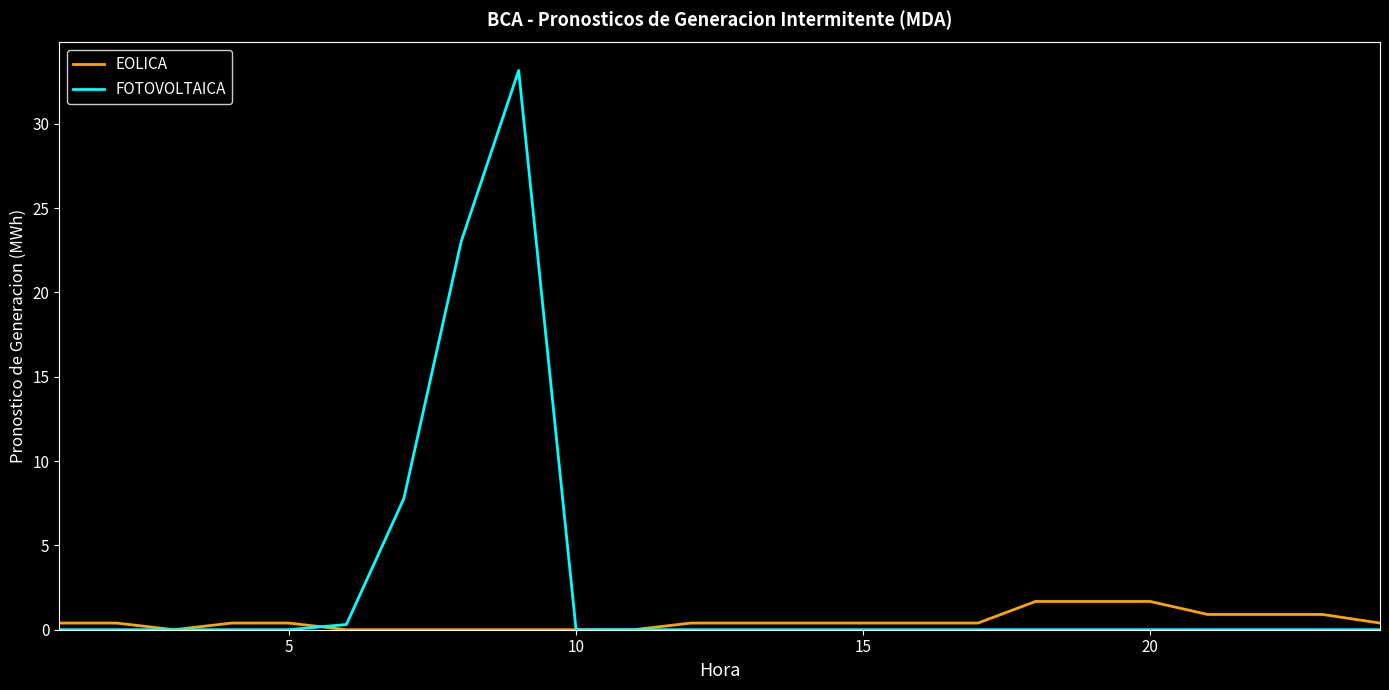

Which series has the largest total across all categories?

FOTOVOLTAICA